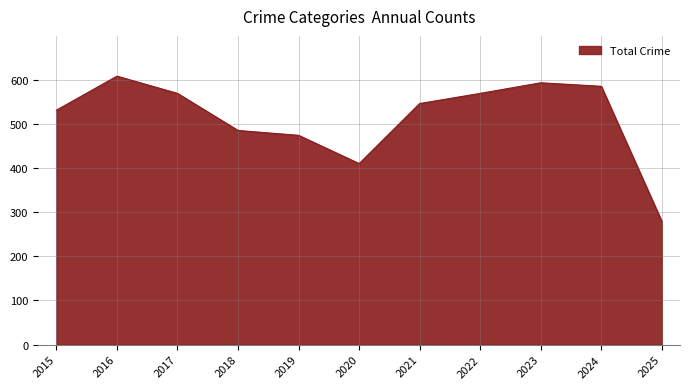

What is the change in value from 2015 to 2016?

+77